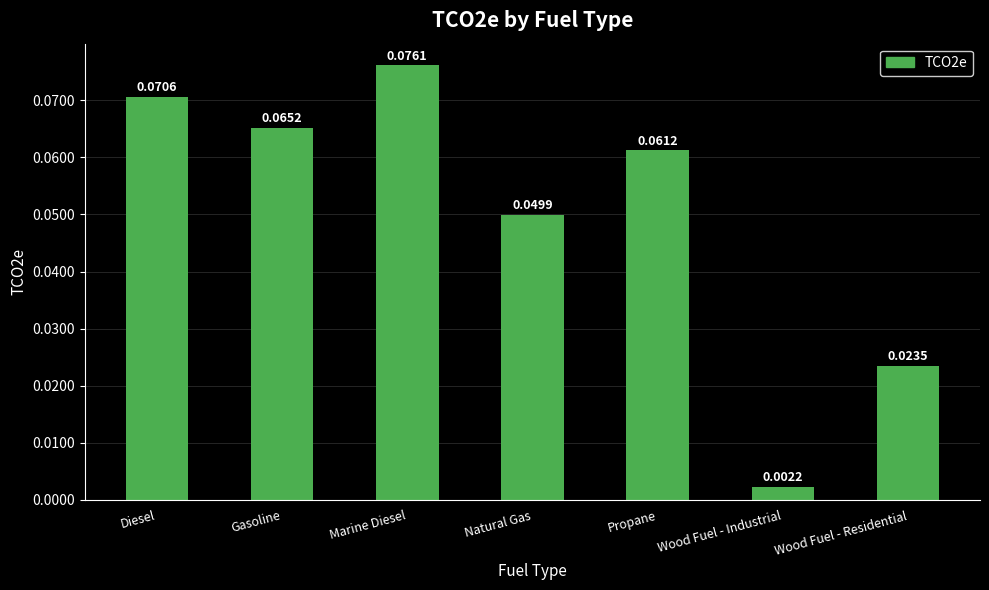

What is the label of the 3rd bar from the left?

Marine Diesel